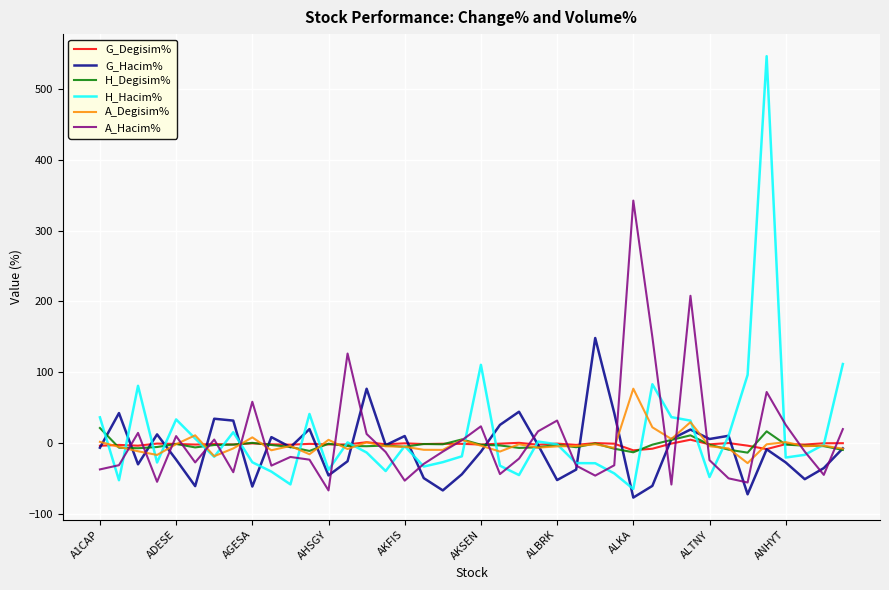

How many series are shown in this chart?

6